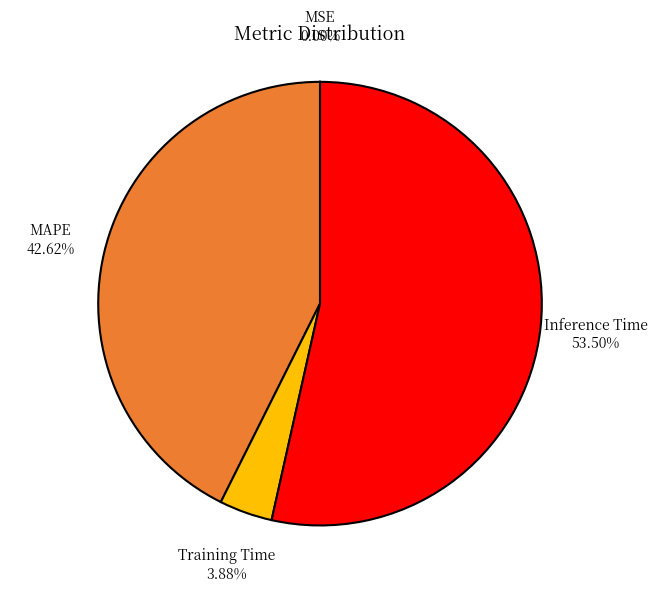

Does any single category account for the majority?

Yes